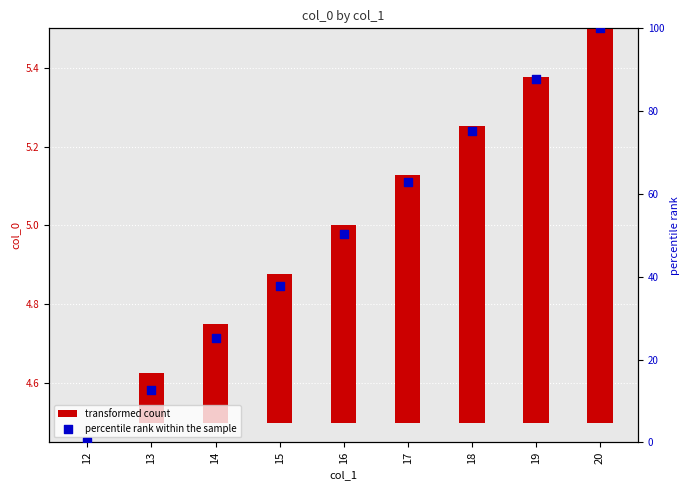

At which category is the sum across all series the highest?

20